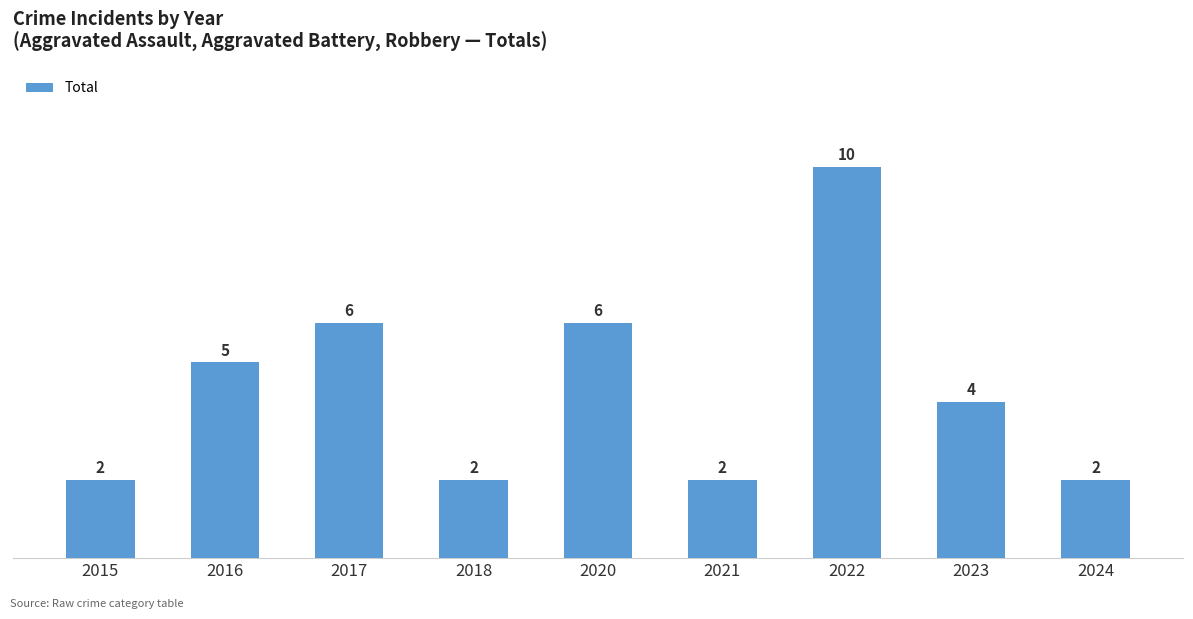

How many values are below 4?

4